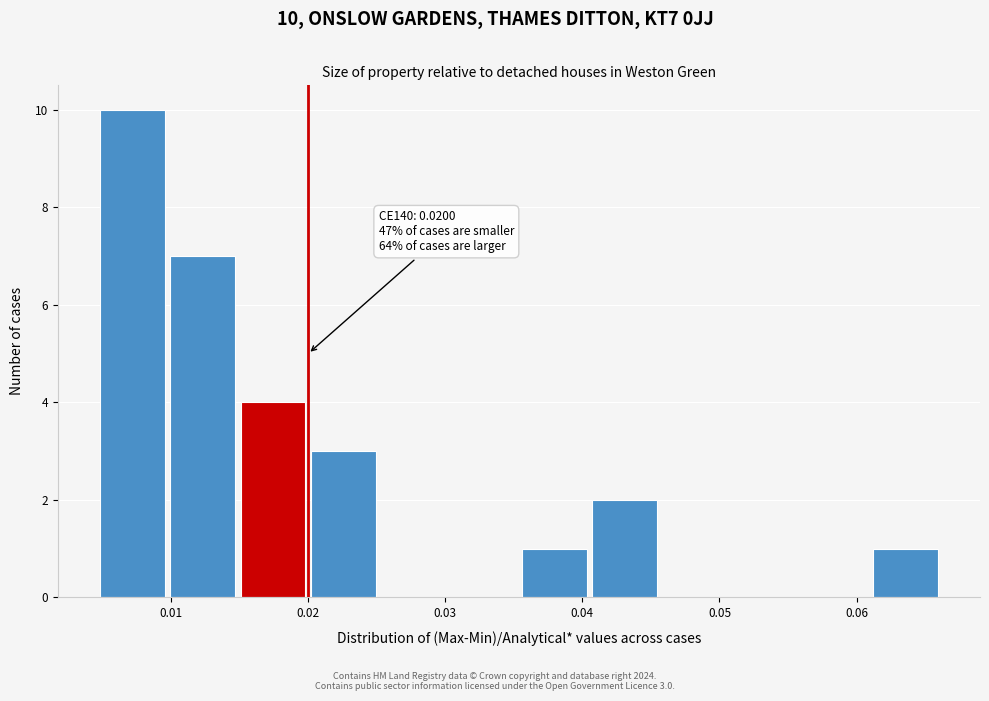

Which range on the x-axis has the tallest bar?

0.005 to 0.010